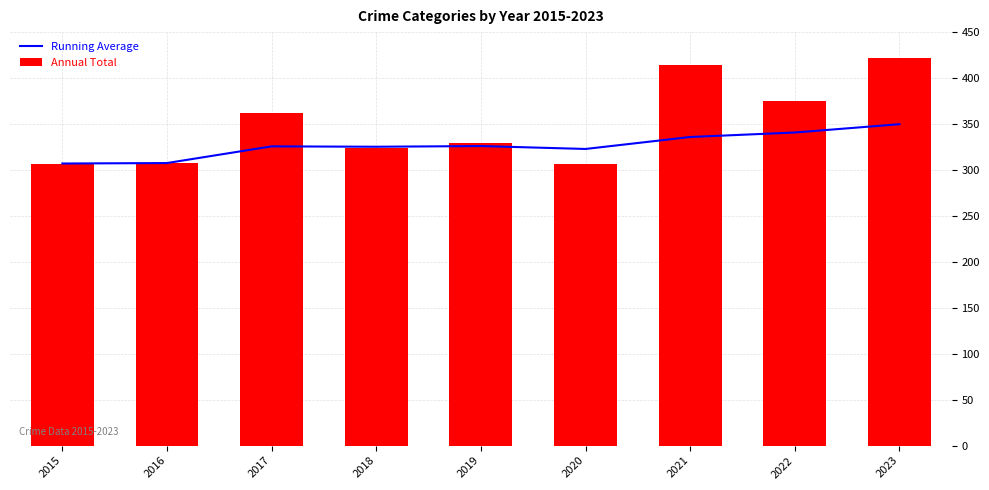

Reading left to right, list all the values displayed in this chart.

Running Average: 307.0	307.5	325.7	325.2	326.0	322.8	335.9	340.8	349.8
Annual Total: 307.0	308.0	362.0	324.0	329.0	307.0	414.0	375.0	422.0